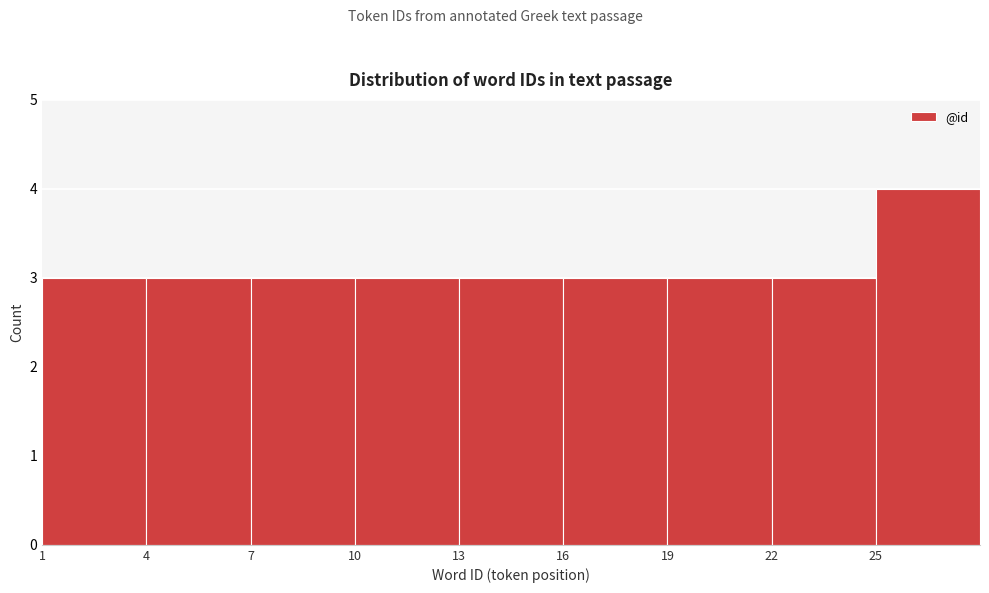

How tall is the bar that spans 1 to 4 on the x-axis? The values are not printed on the chart, so give them approximately, as read against the axis.

3